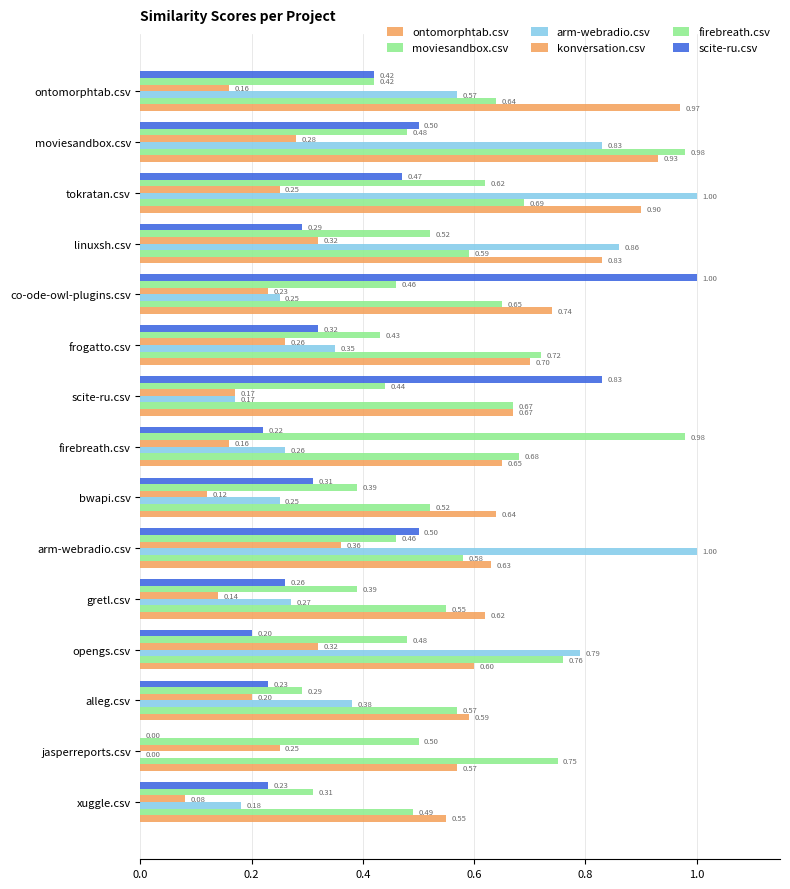

How many values in the arm-webradio.csv series exceed 0?

14